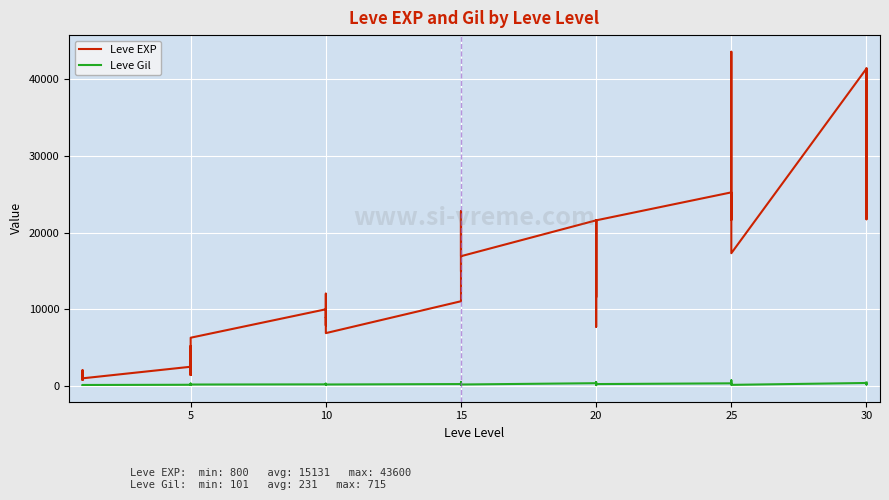

Is the value of Leve EXP at 15 greater than the value of Leve Gil at 25?

Yes